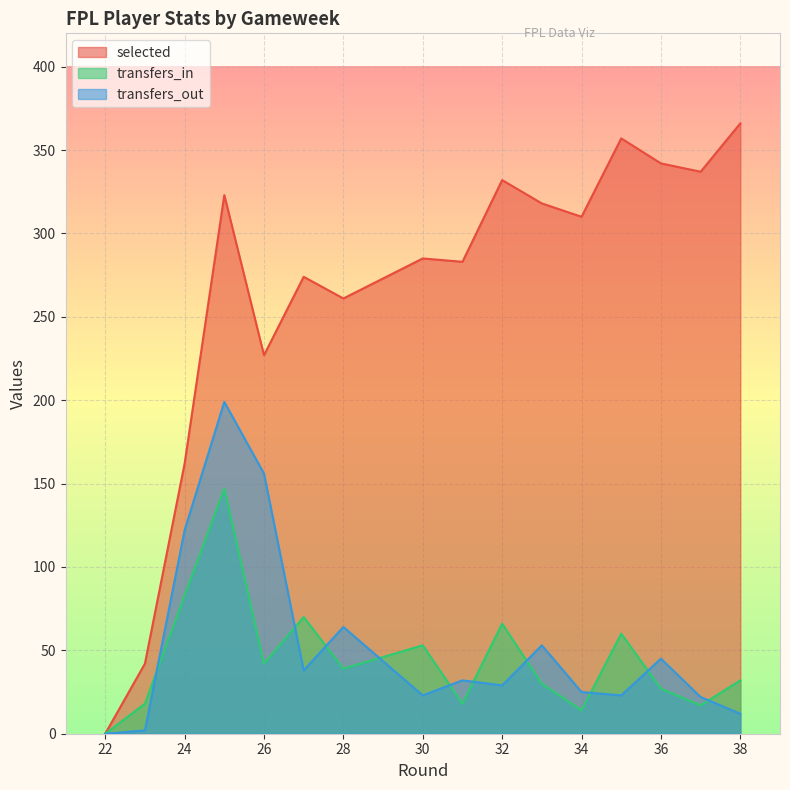

Rank the series at 30 from lowest to highest value.

transfers_out, transfers_in, selected